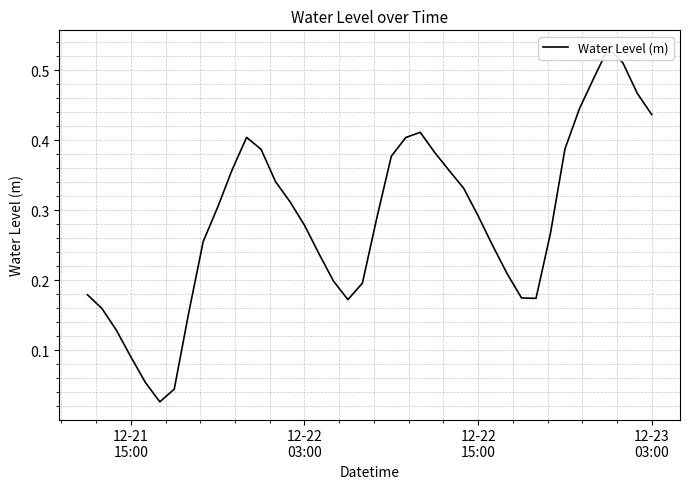

The chart shows a value of 0.1 at 34. True or false?

False